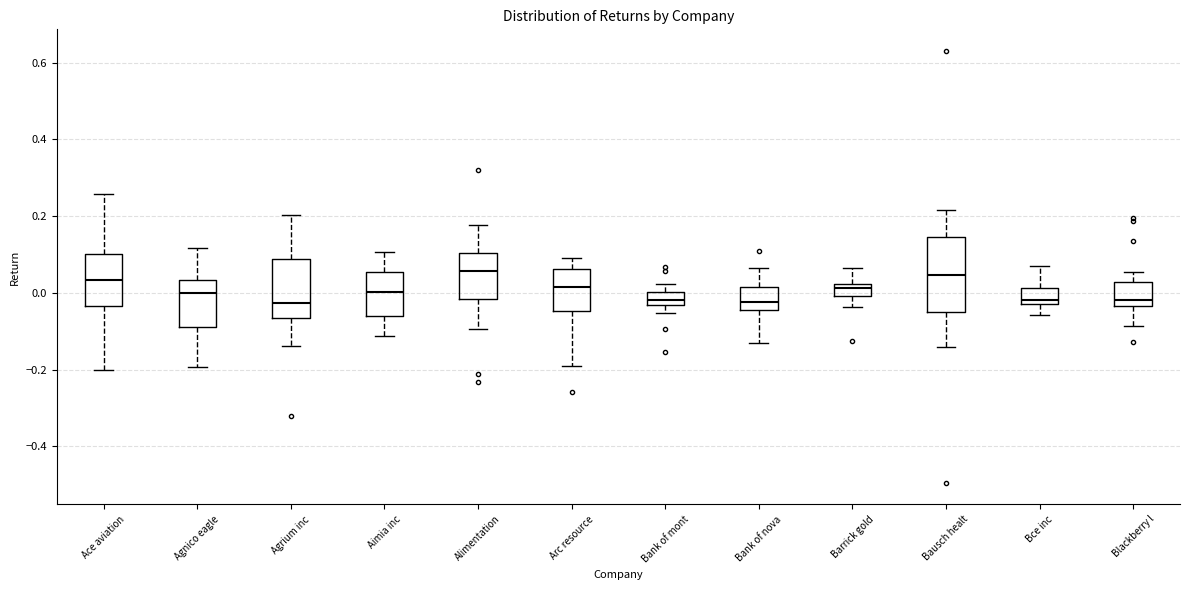

Reading left to right, read every box against the y-axis: the position of its median line, the range the box covers, and the ends of its whiskers. The values are not printed on the chart, so give them approximately, as read against the axis.

Ace aviation: median 0.04, box -0.04 to 0.10, whiskers -0.20 to 0.26
Agnico eagle: median 0.00, box -0.08 to 0.04, whiskers -0.20 to 0.12
Agrium inc: median -0.02, box -0.06 to 0.08, whiskers -0.14 to 0.20
Aimia inc: median 0.00, box -0.06 to 0.06, whiskers -0.12 to 0.10
Alimentation: median 0.06, box -0.02 to 0.10, whiskers -0.10 to 0.18
Arc resource: median 0.02, box -0.04 to 0.06, whiskers -0.18 to 0.10
Bank of mont: median -0.02, box -0.04 to 0.00, whiskers -0.06 to 0.02
Bank of nova: median -0.02, box -0.04 to 0.02, whiskers -0.14 to 0.06
Barrick gold: median 0.02 (just below the box's upper edge), box 0.00 to 0.02, whiskers -0.04 to 0.06
Bausch healt: median 0.04, box -0.06 to 0.14, whiskers -0.14 to 0.22
Bce inc: median -0.02, box -0.04 to 0.02, whiskers -0.06 to 0.08
Blackberry l: median -0.02, box -0.04 to 0.02, whiskers -0.08 to 0.06